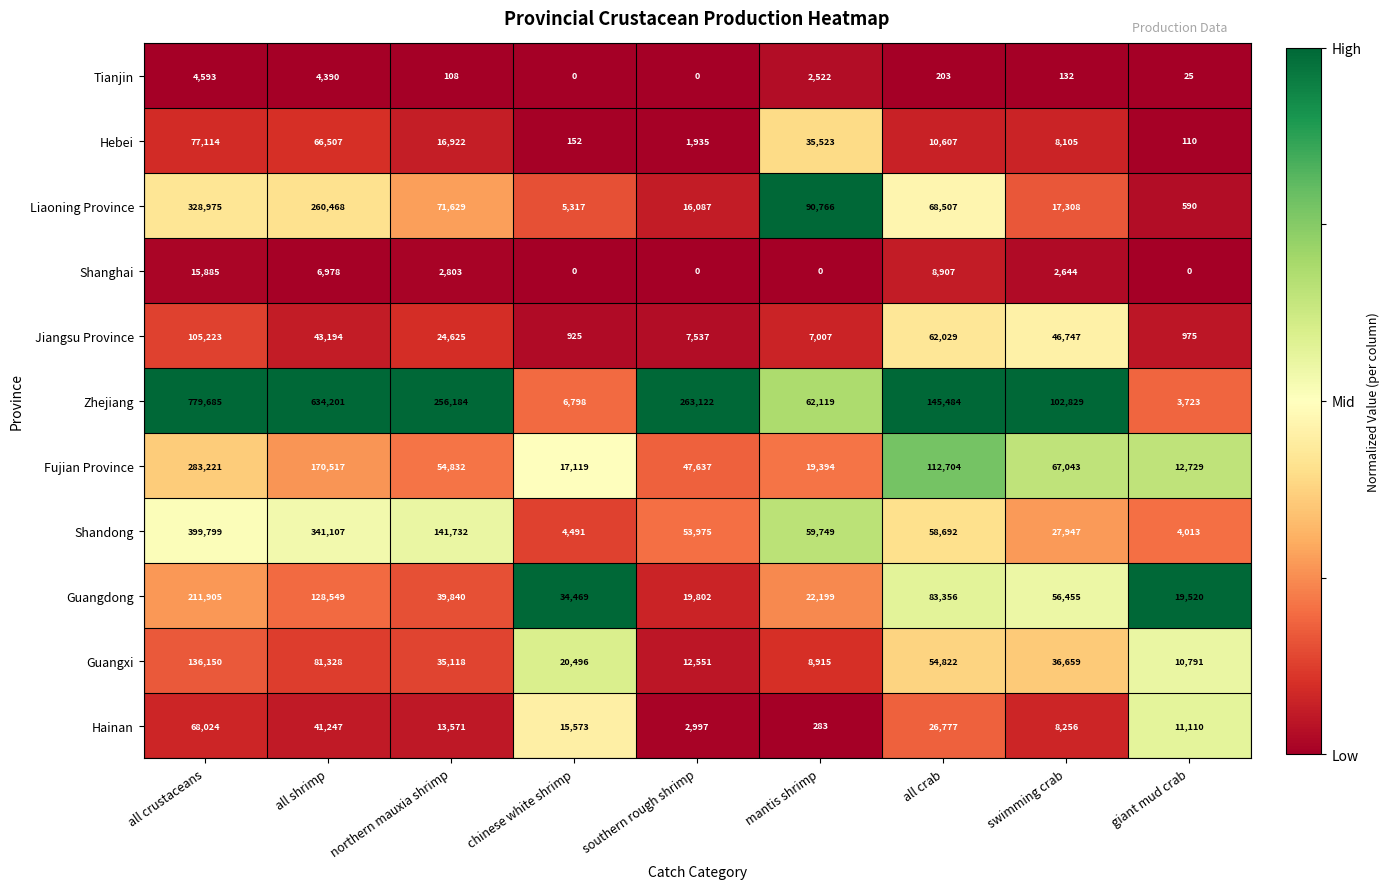

Which series has the largest total across all categories?

Zhejiang